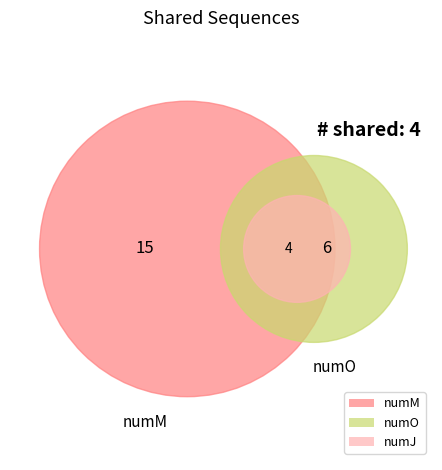

Which slice is the smallest?

numJ